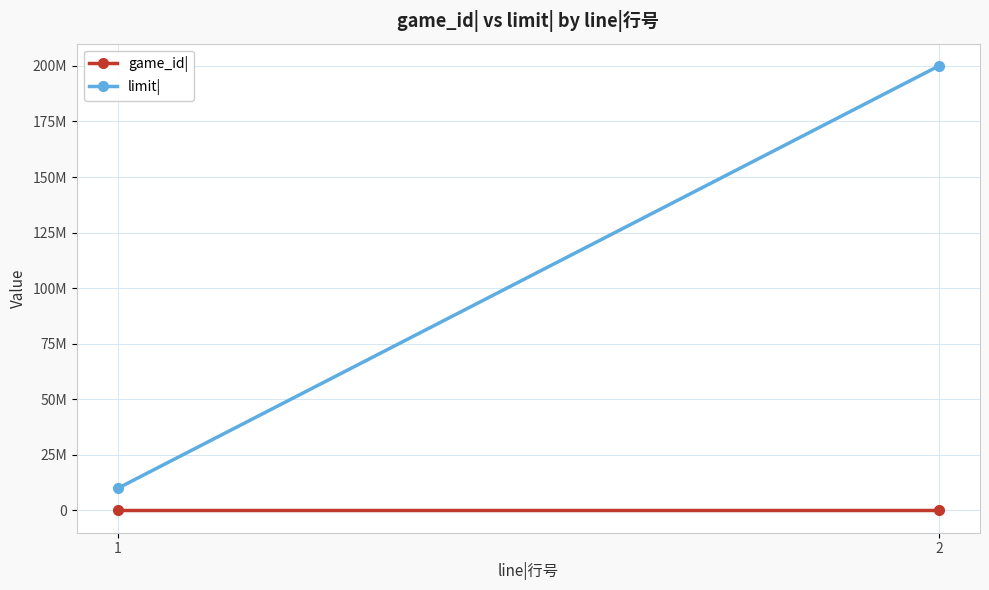

Which series has the largest total across all categories?

limit|